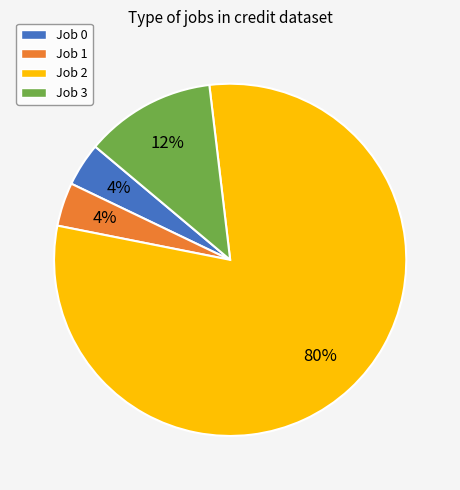

To the nearest percent, what is the difference between the Job 2 and Job 0 slice percentages?

76%